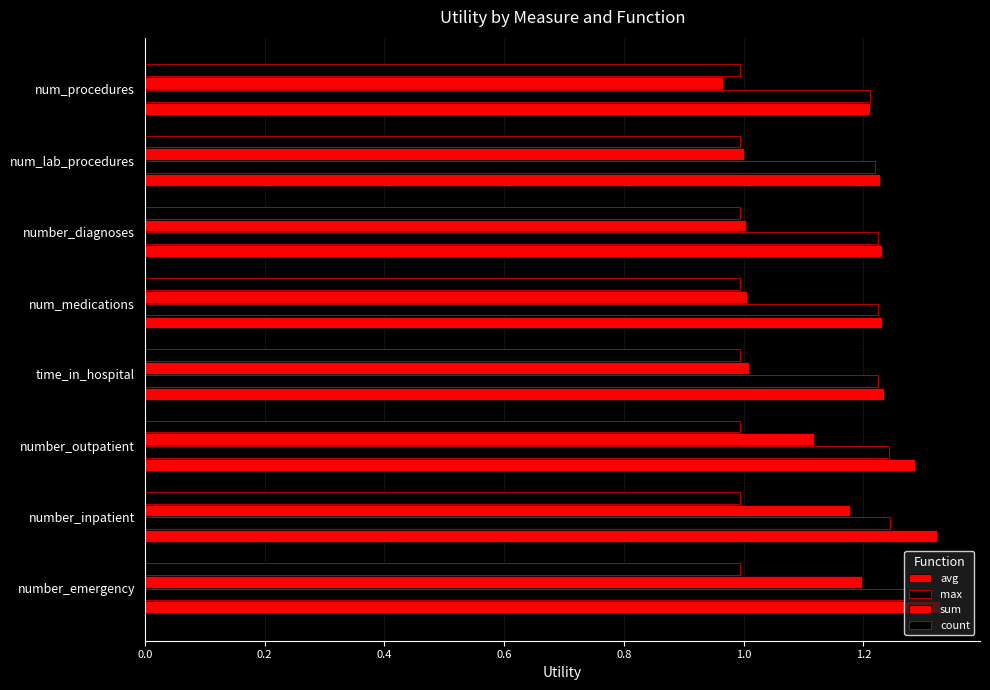

Reading left to right, extract all data points from this chart.

avg: 1.3	1.3	1.3	1.2	1.2	1.2	1.2	1.2
max: 1.3	1.2	1.2	1.2	1.2	1.2	1.2	1.2
sum: 1.2	1.2	1.1	1.0	1.0	1.0	1.0	1.0
count: 1.0	1.0	1.0	1.0	1.0	1.0	1.0	1.0